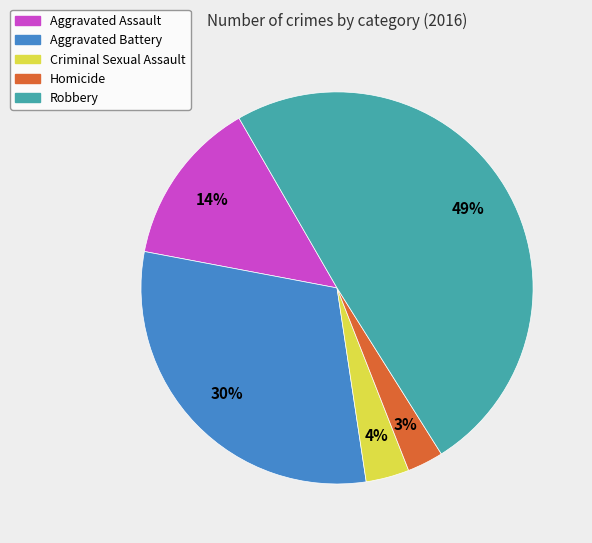

Does Criminal Sexual Assault represent more than half of the total?

No